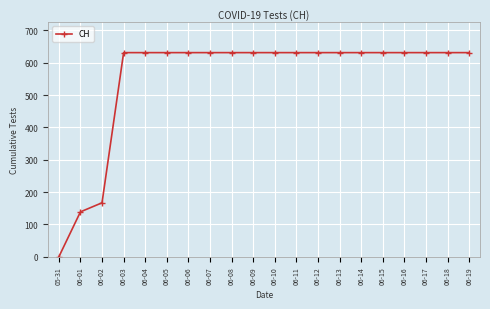

What is the sum of all values?

11033